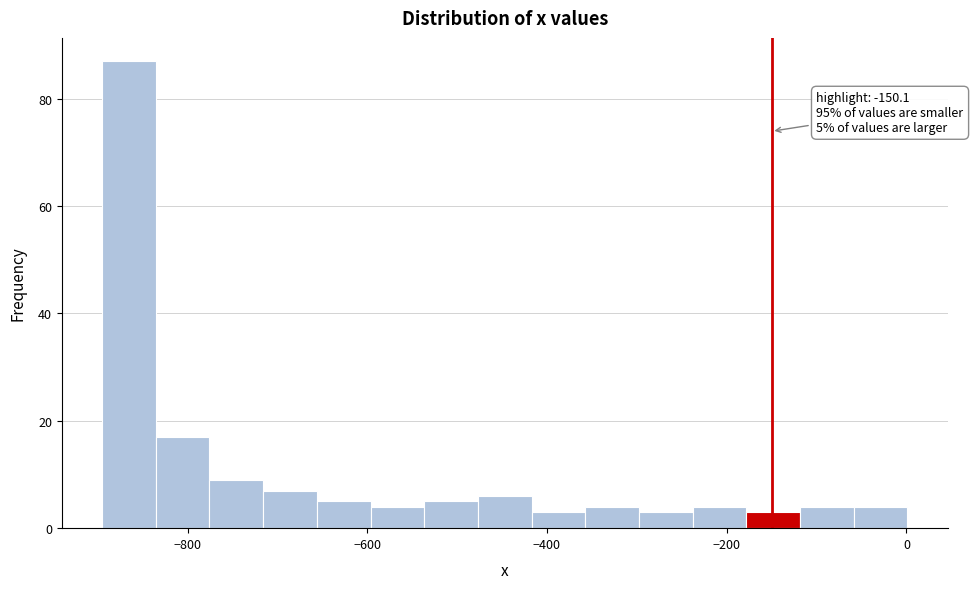

Read against the x-axis, roughly where is the centre of the tallest bar?

-860